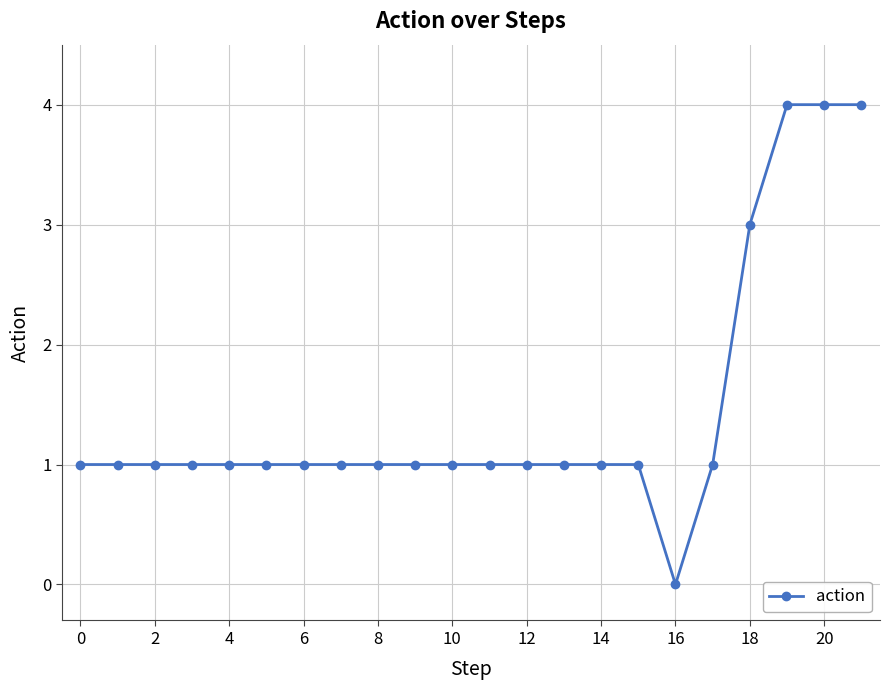

Is this an area chart (filled region under the line)?

No